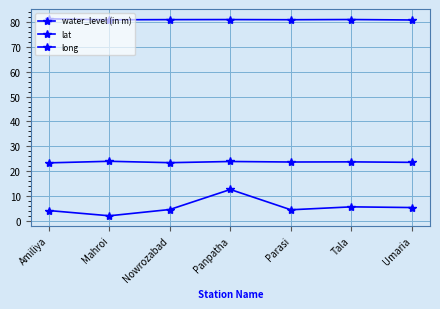

What is the label of the 4th point from the right?

Panpatha